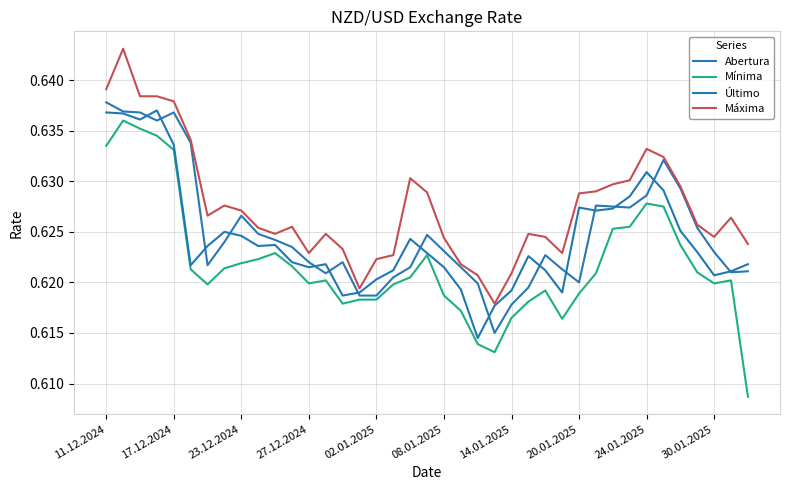

True or false: Último has more than 0 points higher than both neighbors.

True